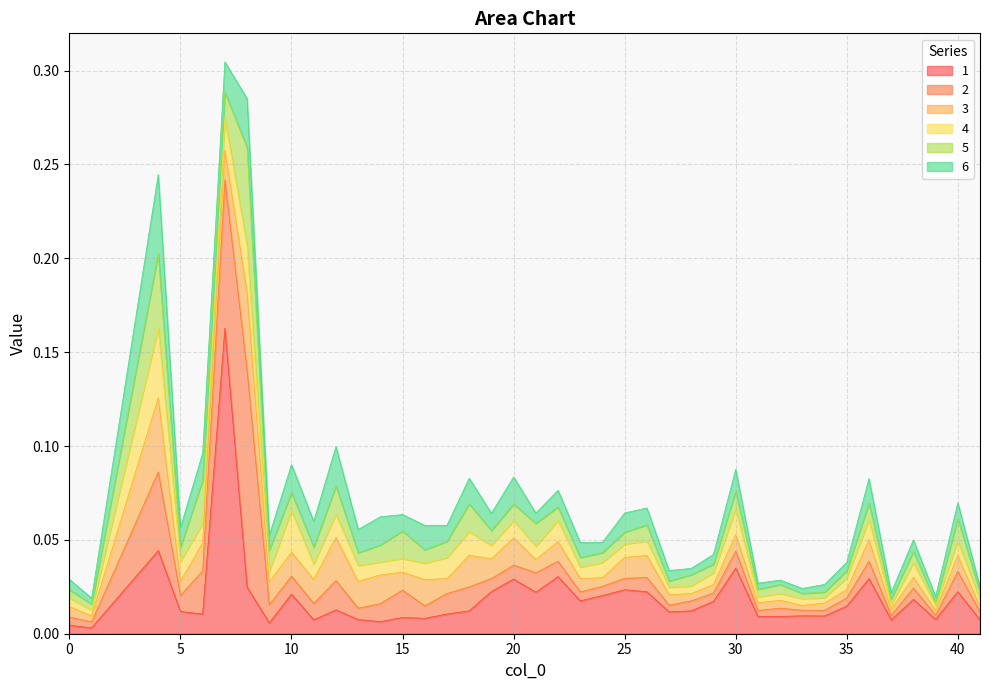

Which has a higher value, 27 or 20?

20